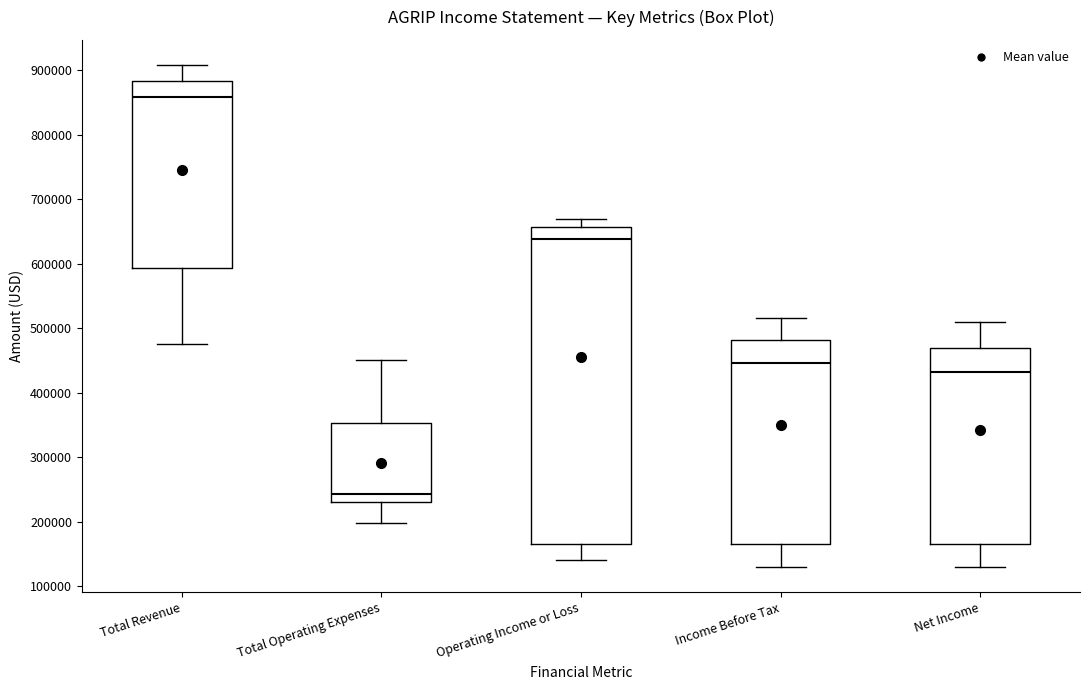

Where is the lower edge of the box for Net Income on the y-axis? The values are not printed on the chart, so give them approximately, as read against the axis.

170000